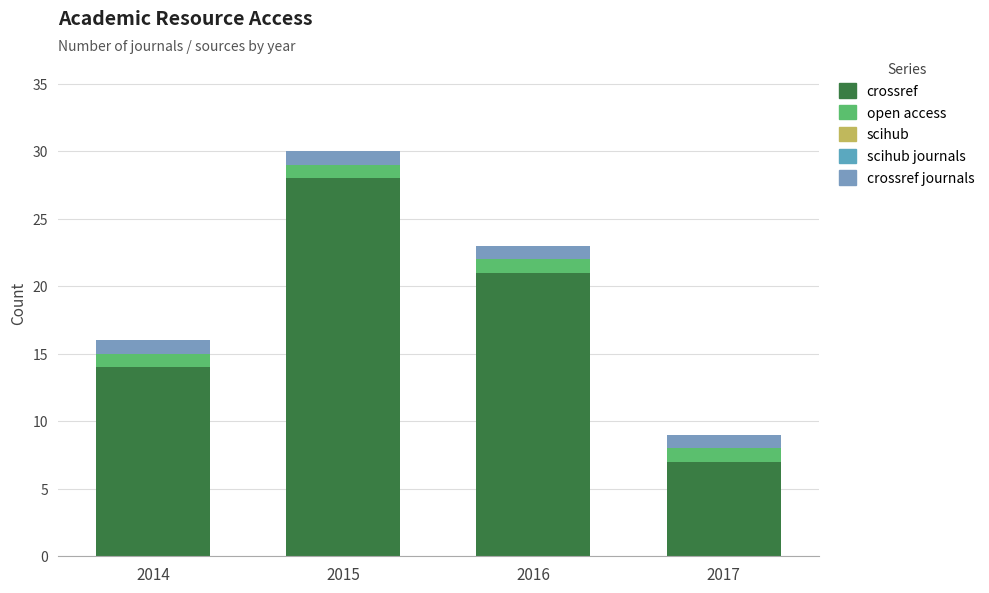

Count the number of categories in the chart.

4